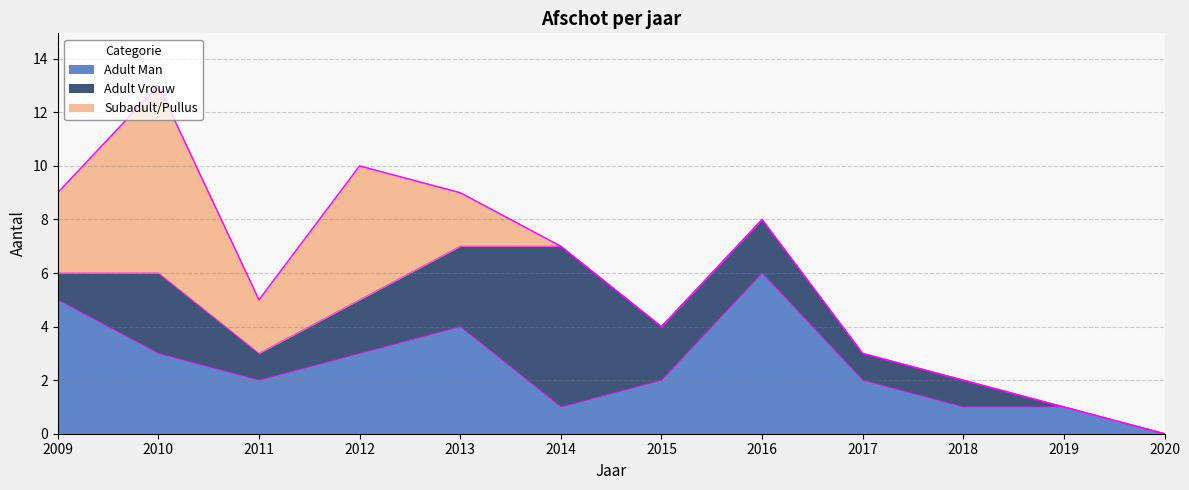

How many values in the Adult Man series exceed 2?

5